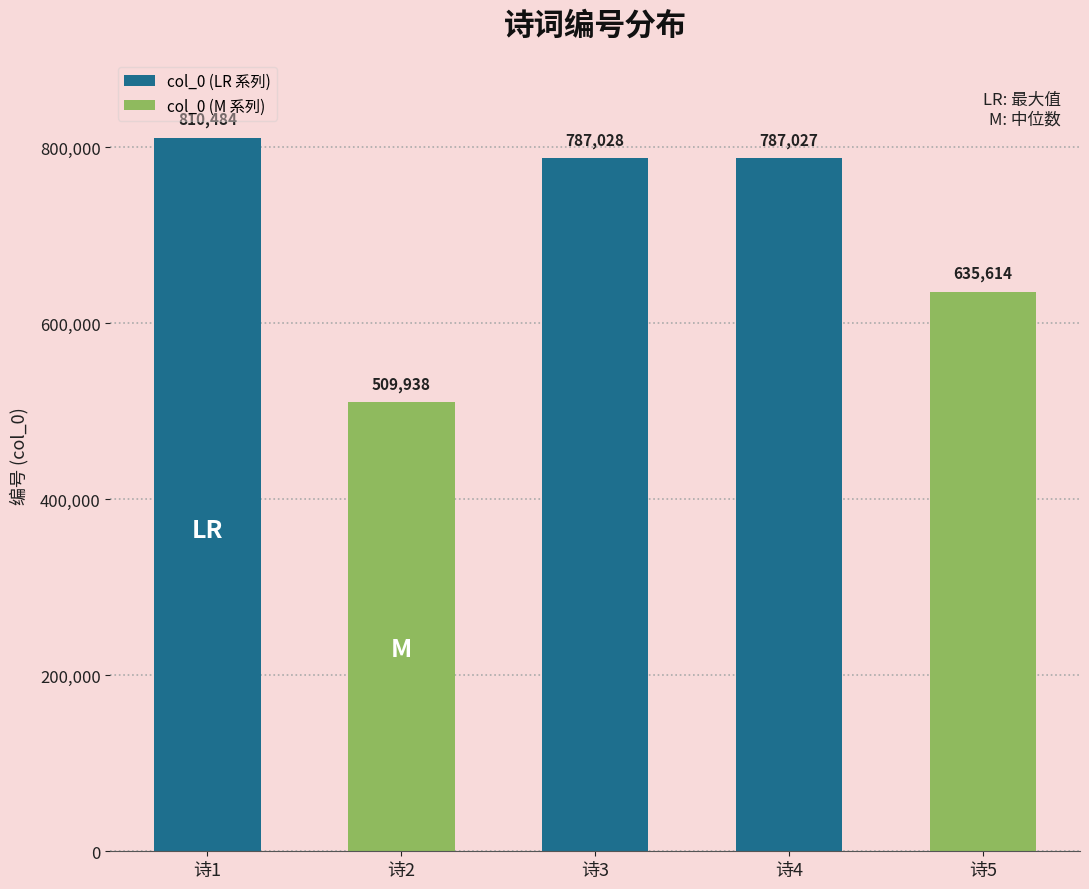

How many bars are there in total?

5